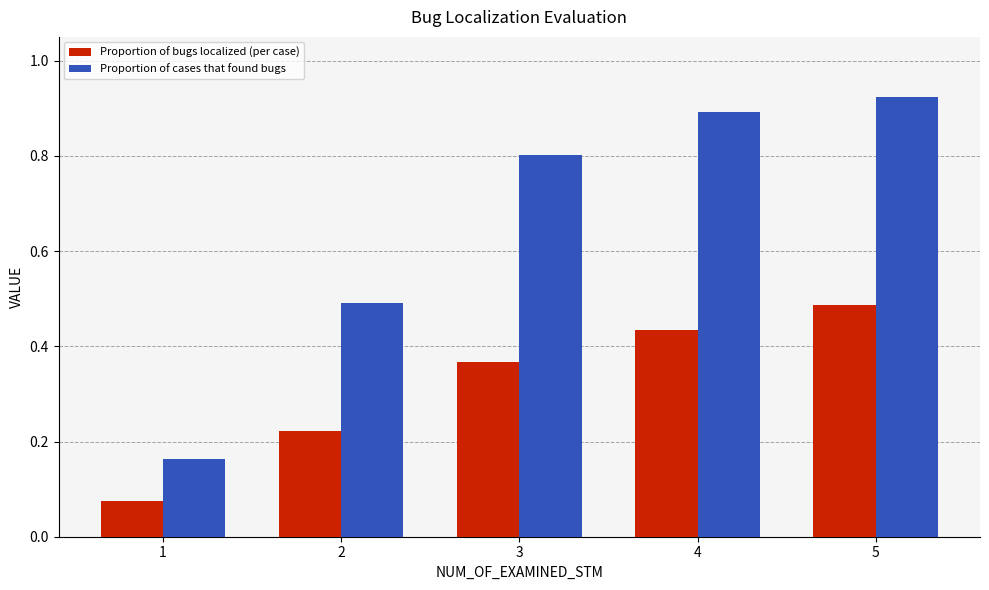

How many bars are there in each group?

2